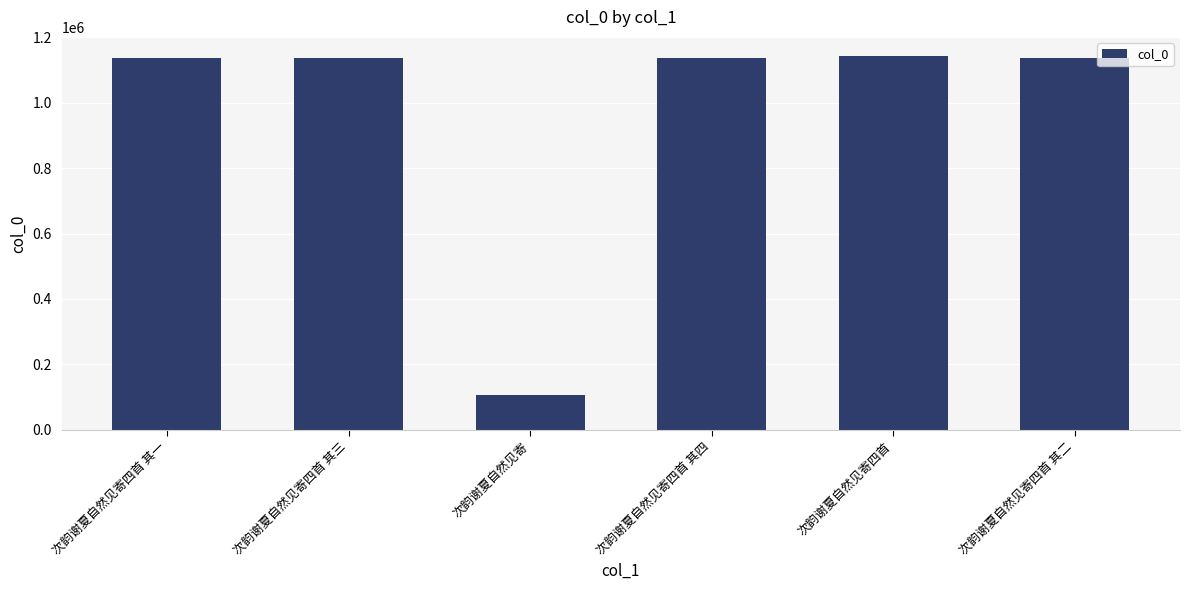

What is the sum of the values at 次韵谢夏自然见寄四首 and 次韵谢夏自然见寄四首 其二?

2278694